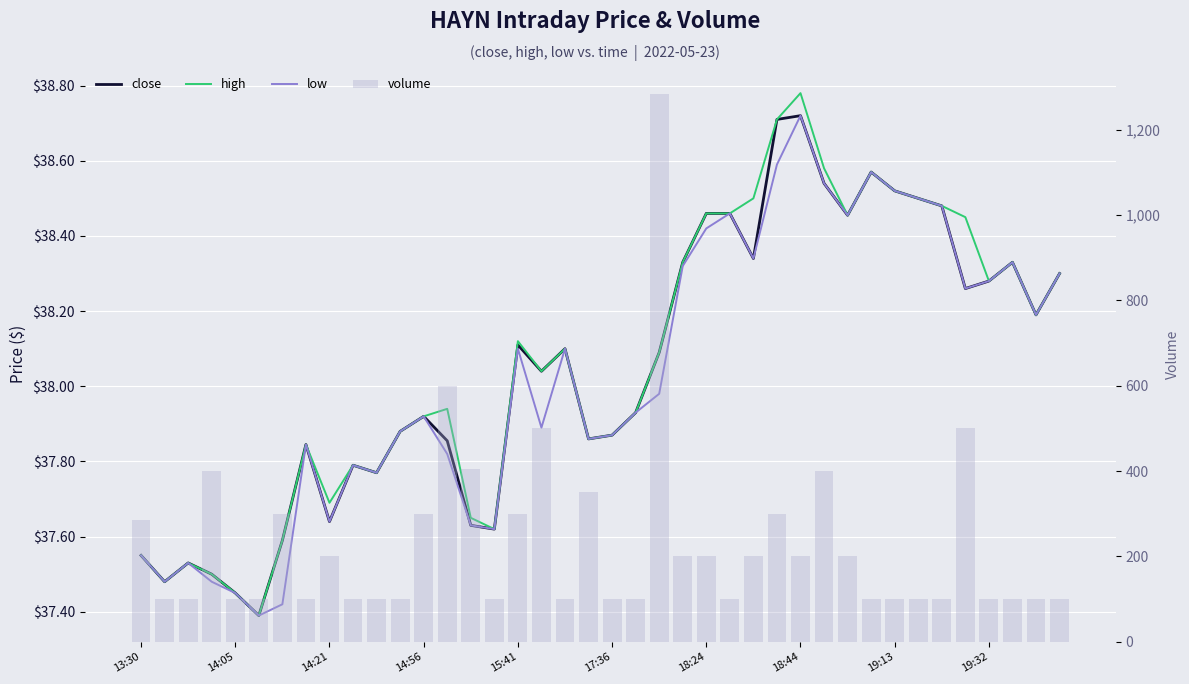

Is the value of low at 35 greater than the value of high at 18?

Yes